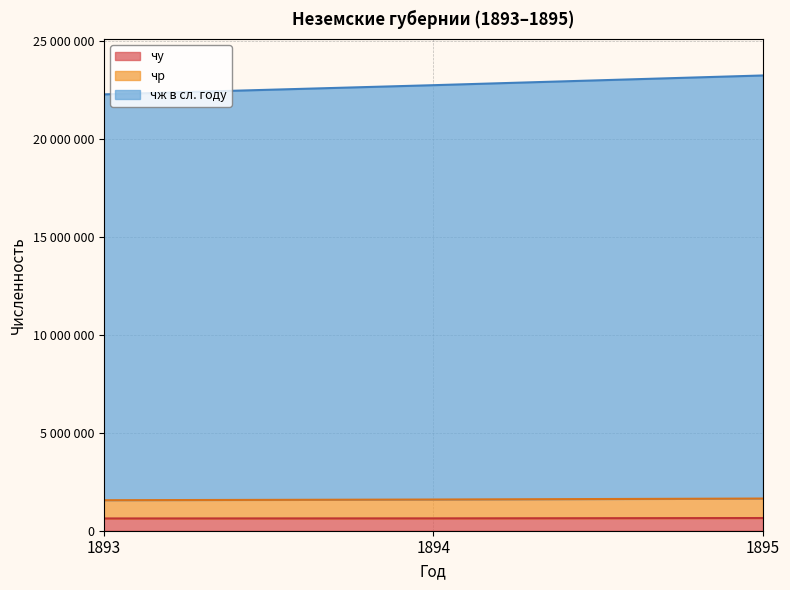

List the series in order of their peak value, lowest first.

чу, чр, чж в сл. году